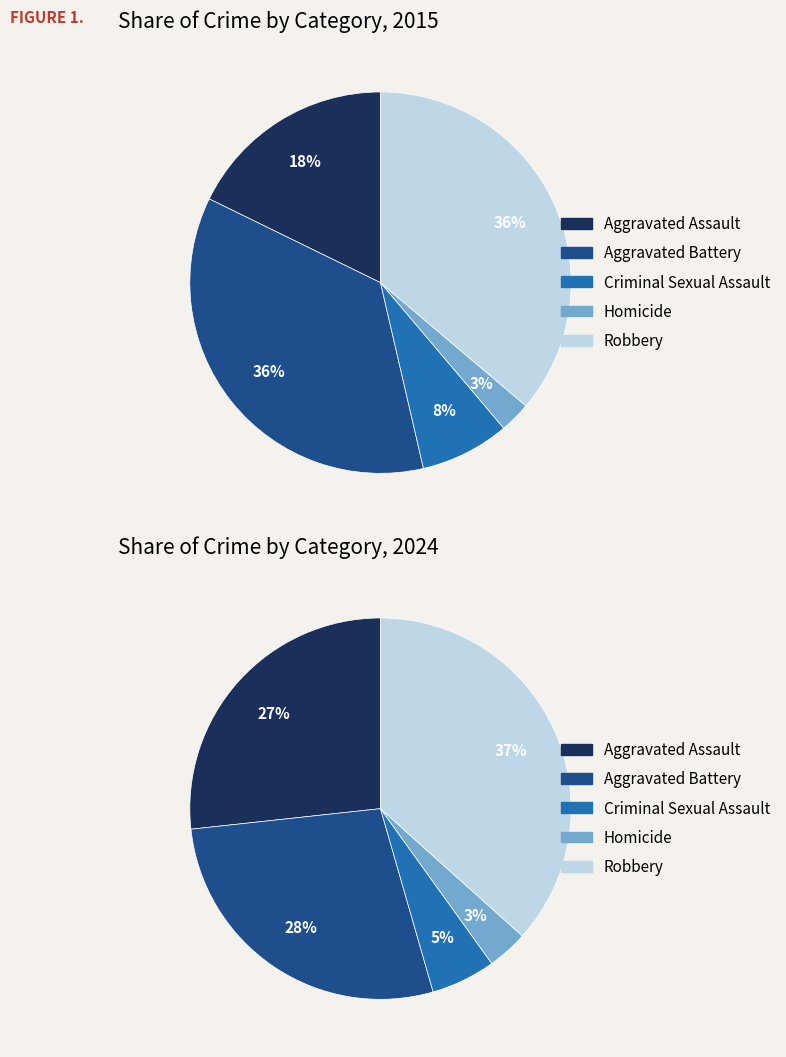

What is the smallest slice in the pie chart?

3